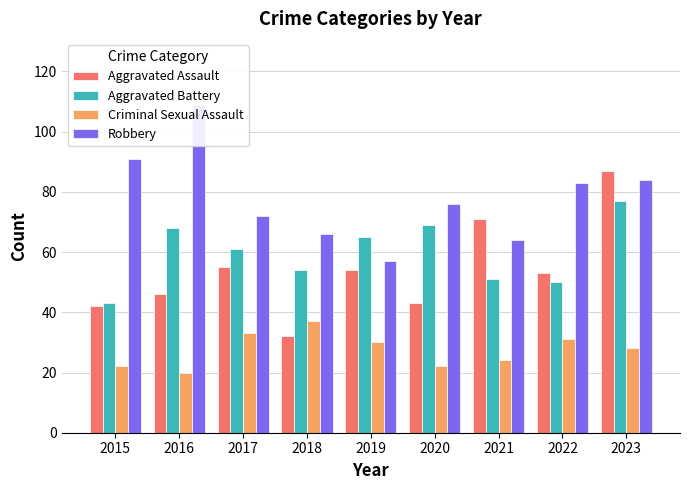

What is the value of the Aggravated Assault bar at the 5th from the left?

54